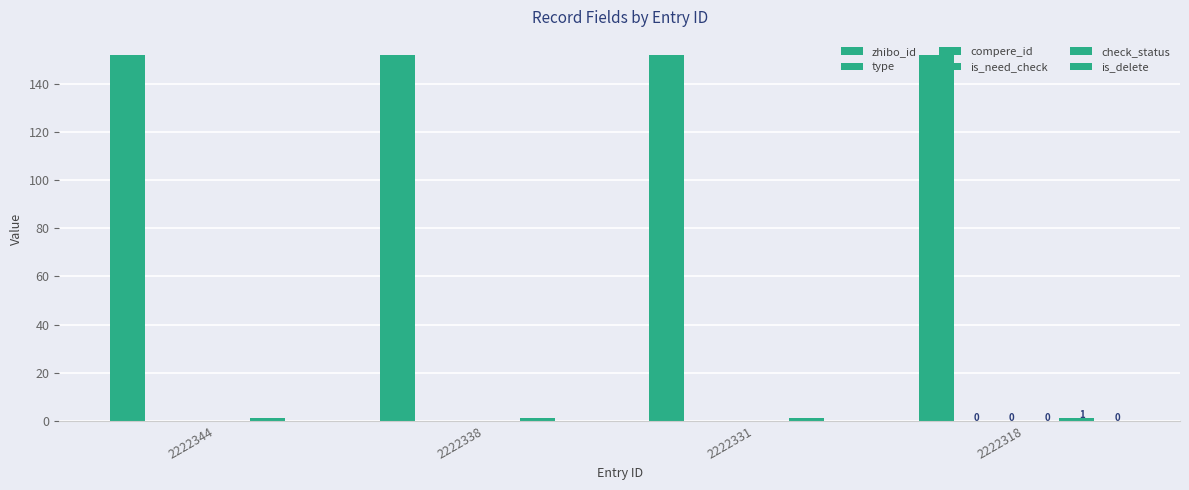

Reading right to left, transcribe all the data shown in this chart.

zhibo_id: 2222318=152	2222331=152	2222338=152	2222344=152
type: 2222318=0	2222331=0	2222338=0	2222344=0
compere_id: 2222318=0	2222331=0	2222338=0	2222344=0
is_need_check: 2222318=0	2222331=0	2222338=0	2222344=0
check_status: 2222318=1	2222331=1	2222338=1	2222344=1
is_delete: 2222318=0	2222331=0	2222338=0	2222344=0